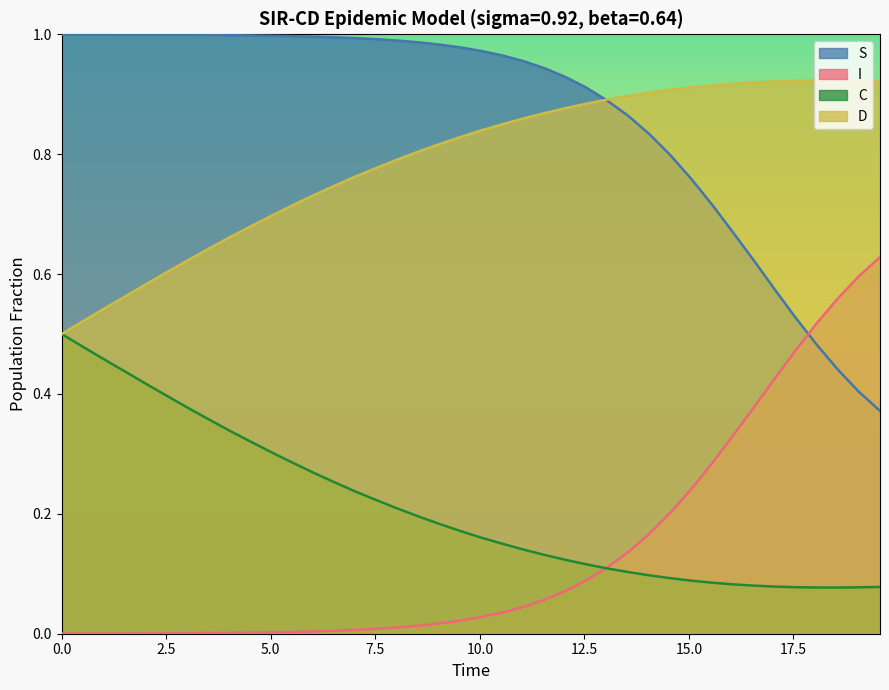

Rank the series by their maximum value, from highest to lowest.

S, D, I, C